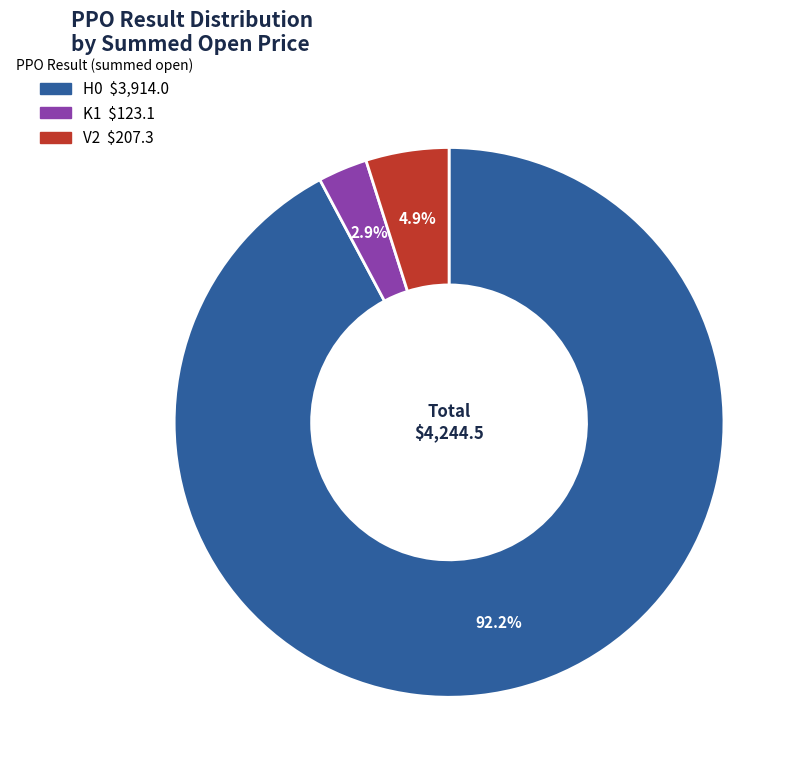

How many slices are in this pie chart?

3